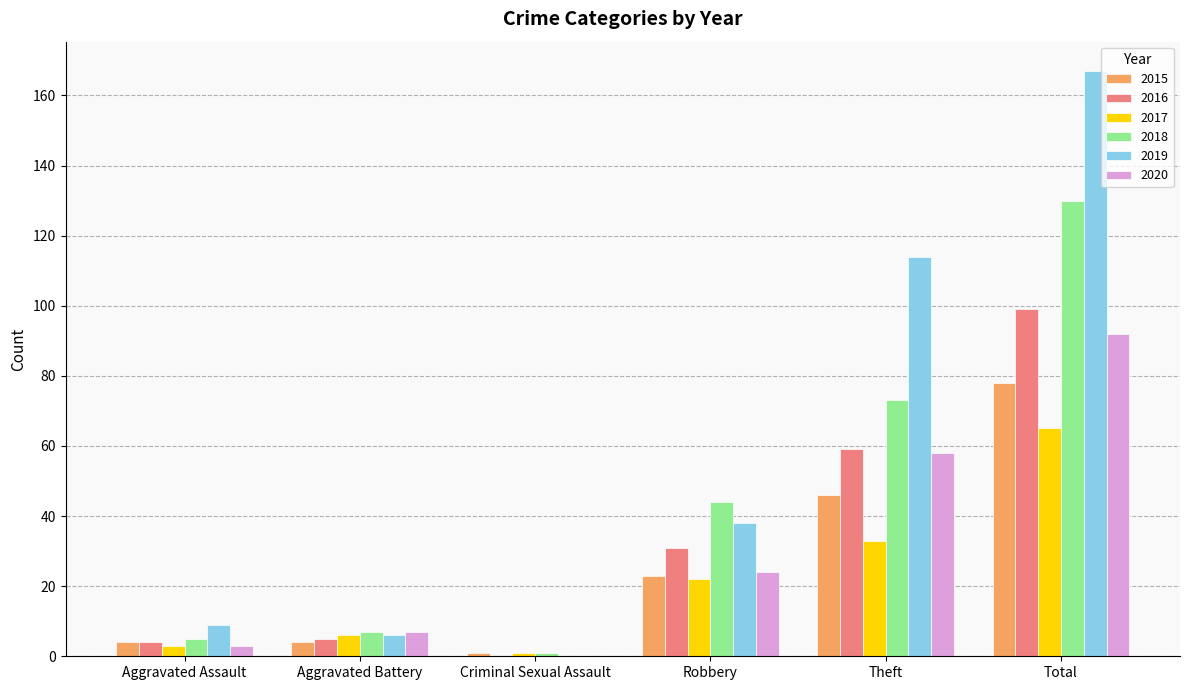

What is the sum of all 2018 values?

260